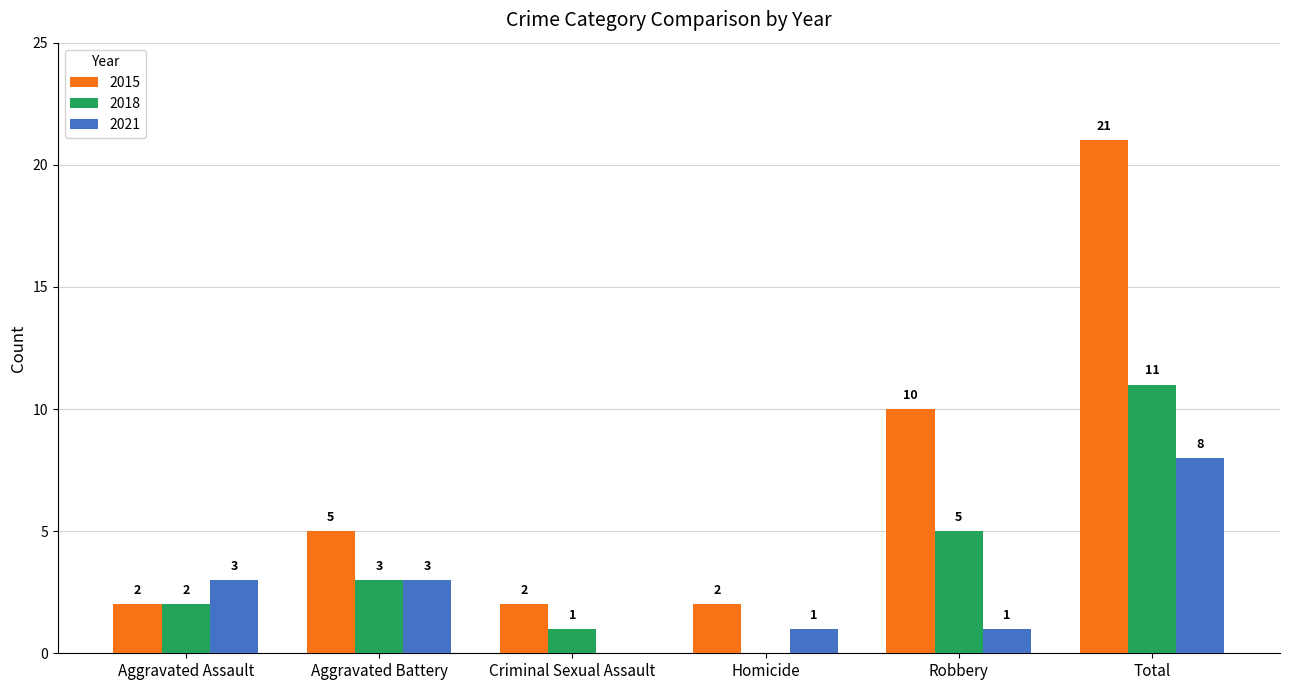

What is the greatest value displayed?

21